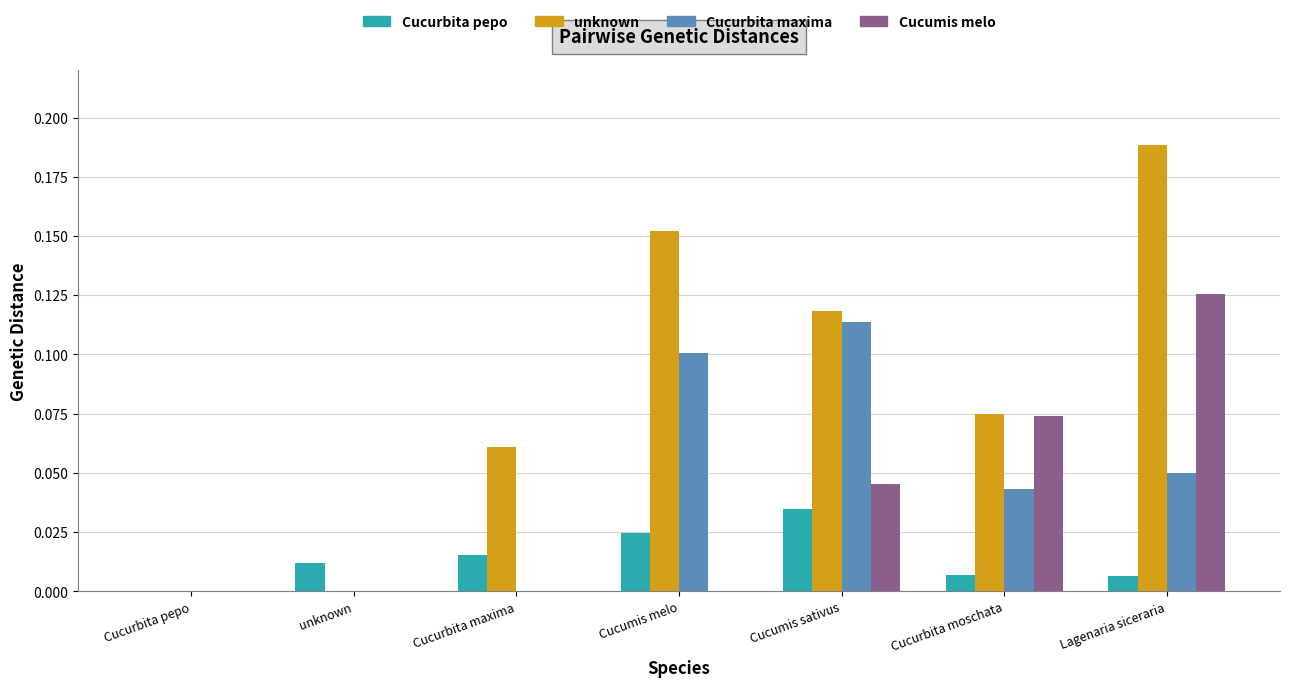

How many categories are shown in the chart?

7